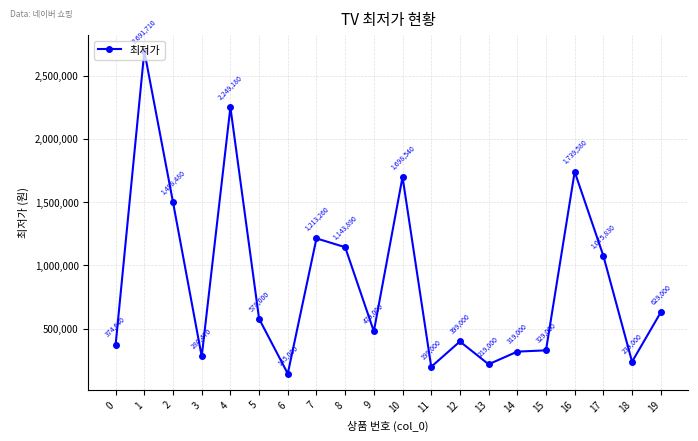

Rank the categories by value from lowest to highest.

6, 11, 13, 18, 3, 14, 15, 0, 12, 9, 5, 19, 17, 8, 7, 2, 10, 16, 4, 1